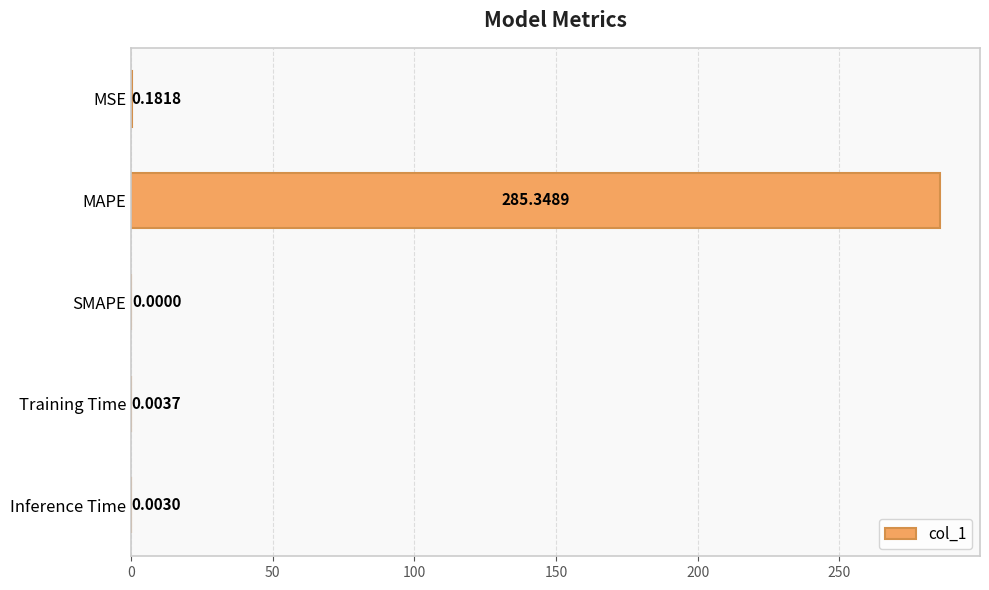

Where is the data nearest to the value 142?

MSE